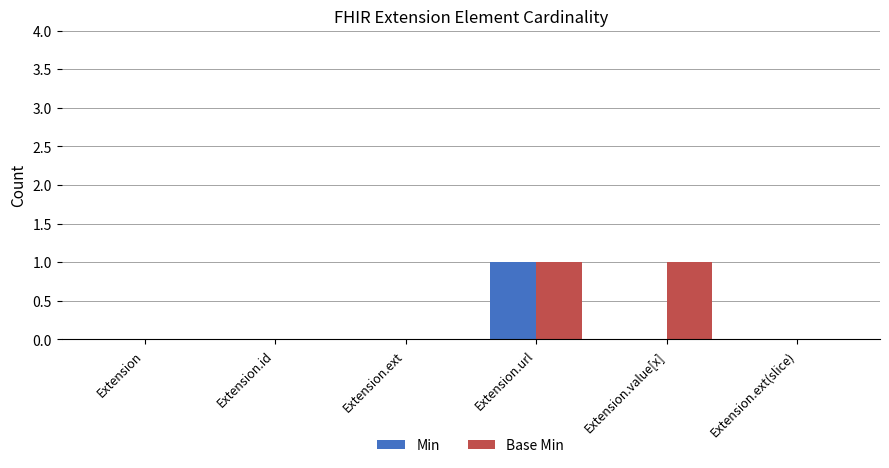

What is the total value across all series at Extension.url?

2